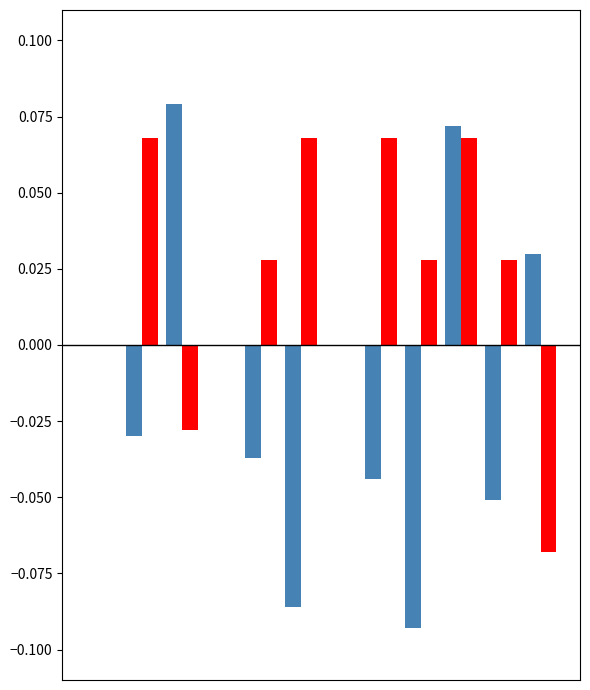

Count the number of data series in this chart.

2